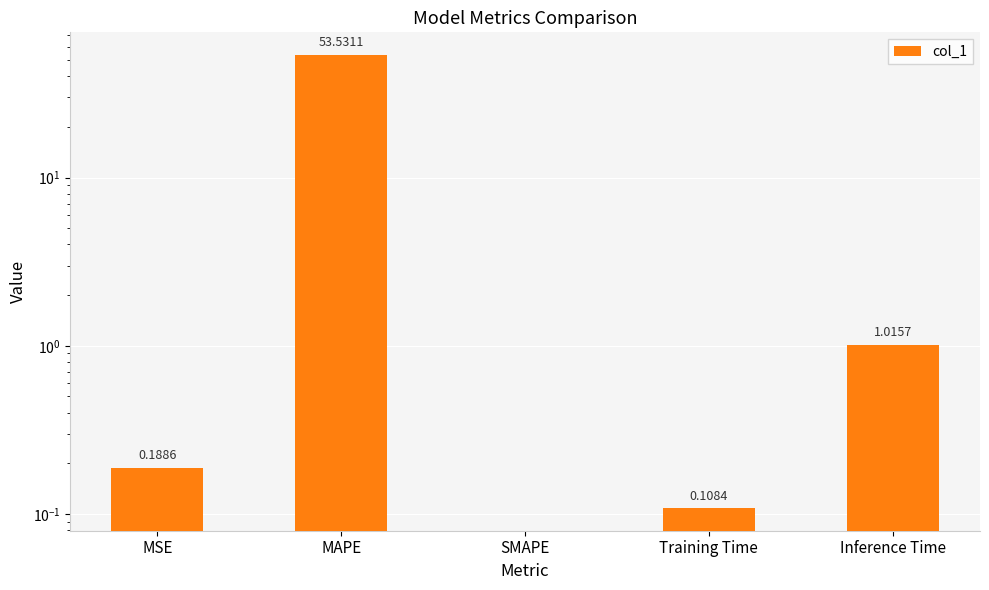

What is the label of the 4th bar from the left?

Training Time